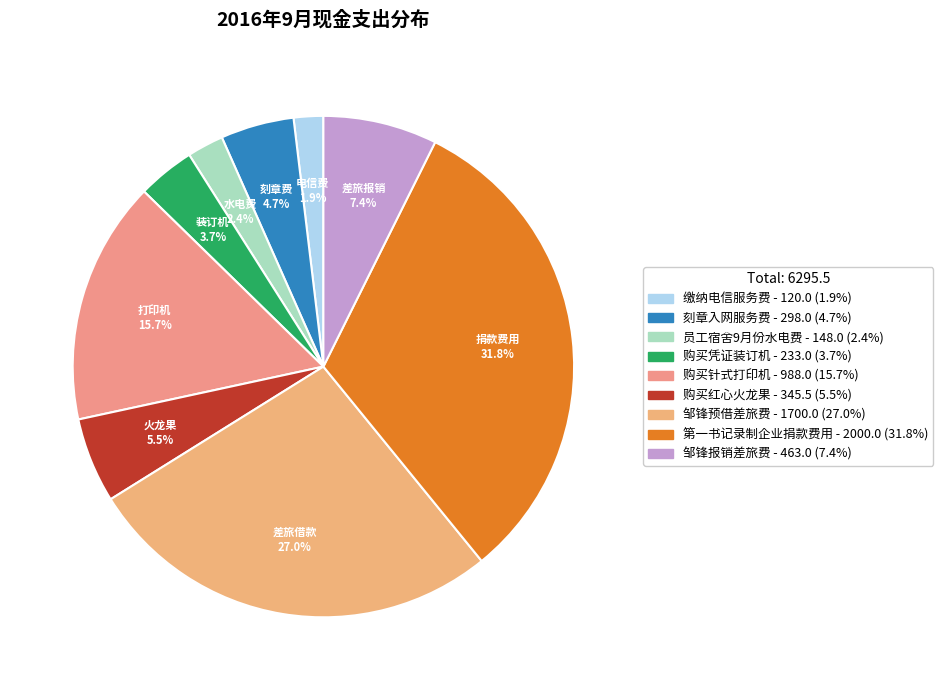

What portion of the pie excludes 购买凭证装订机?

96.3%